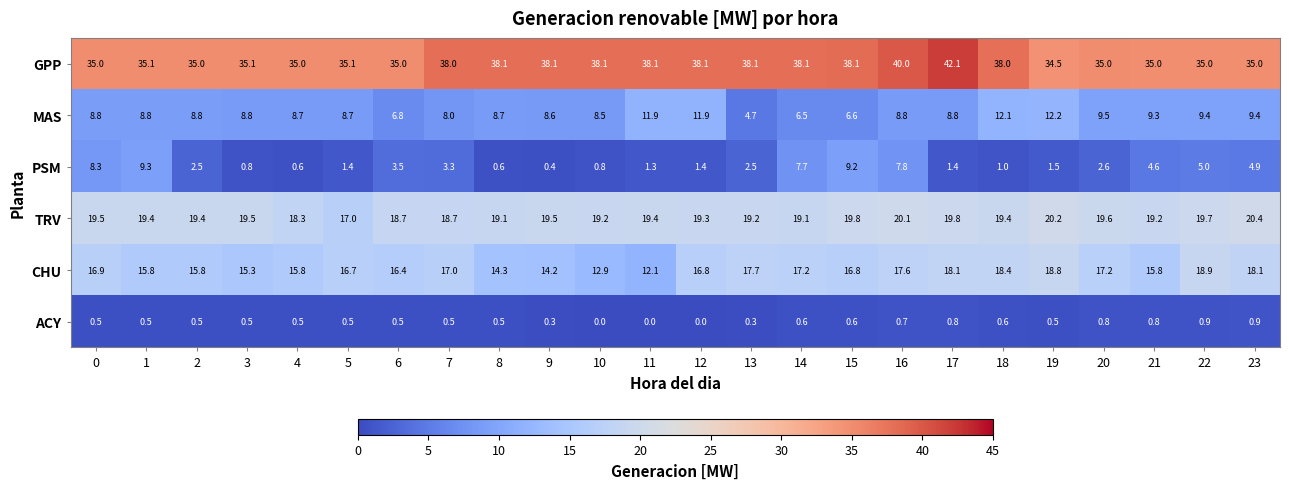

What is the greatest value displayed?

42.1